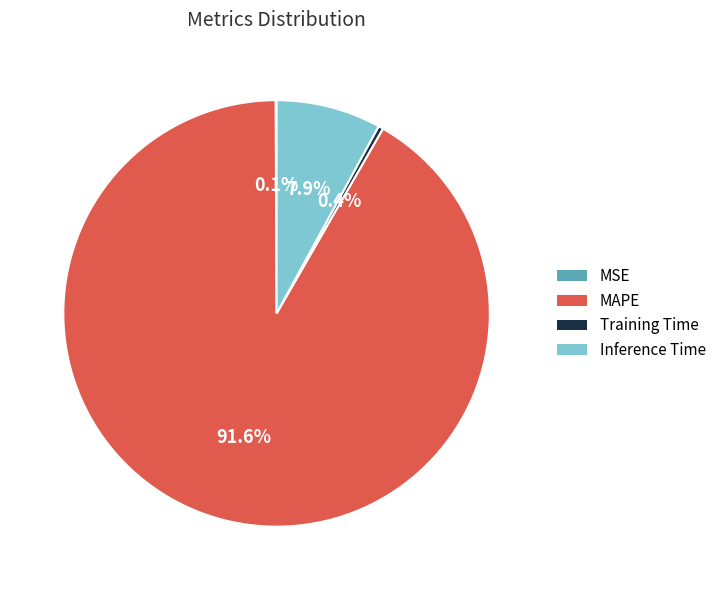

Which has a higher value, MAPE or Training Time?

MAPE